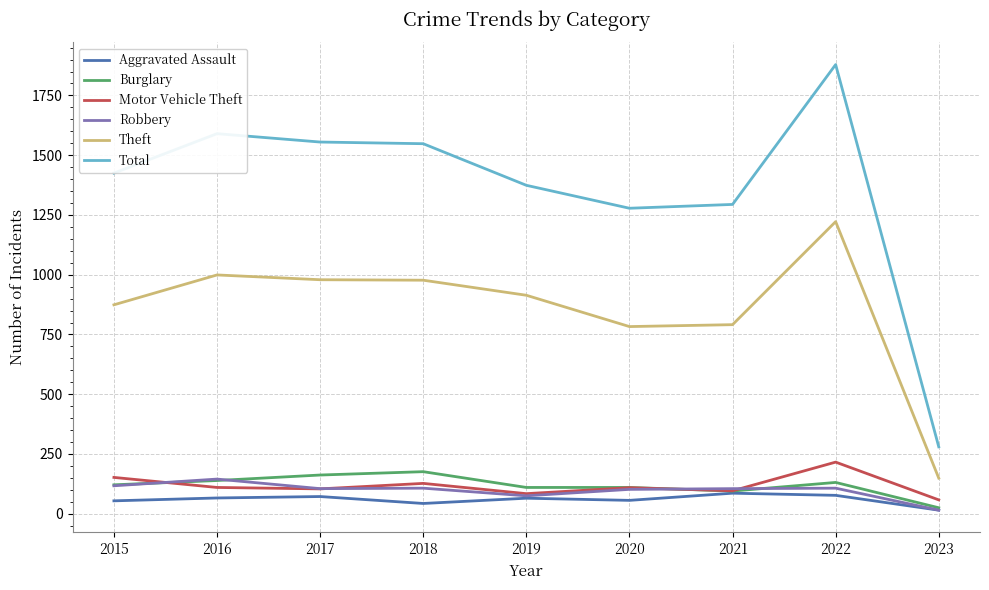

What is the difference between the second highest and minimum values in the Aggravated Assault series?

62